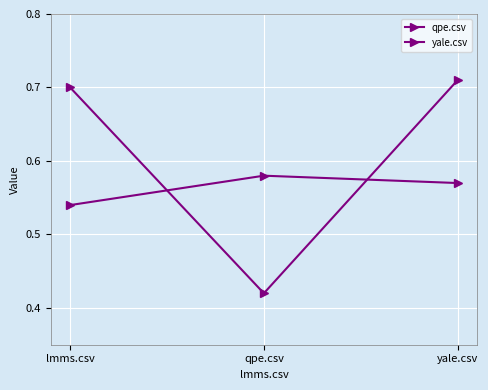

Which series has the largest range (max minus min)?

qpe.csv